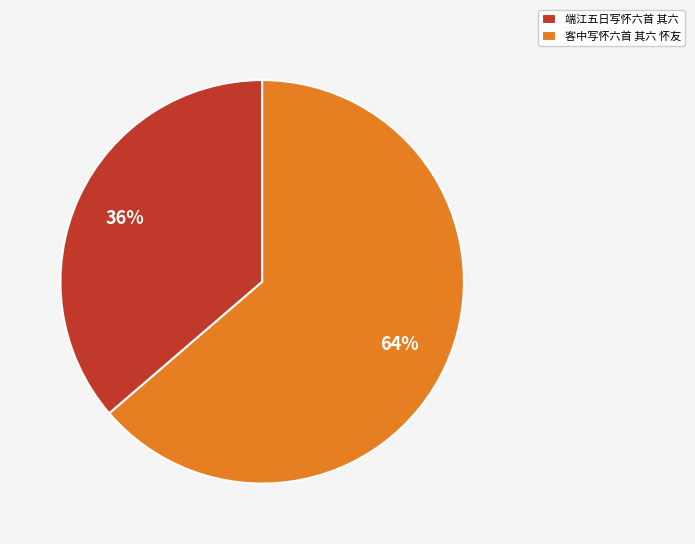

Does 端江五日写怀六首 其六 represent more than half of the total?

No